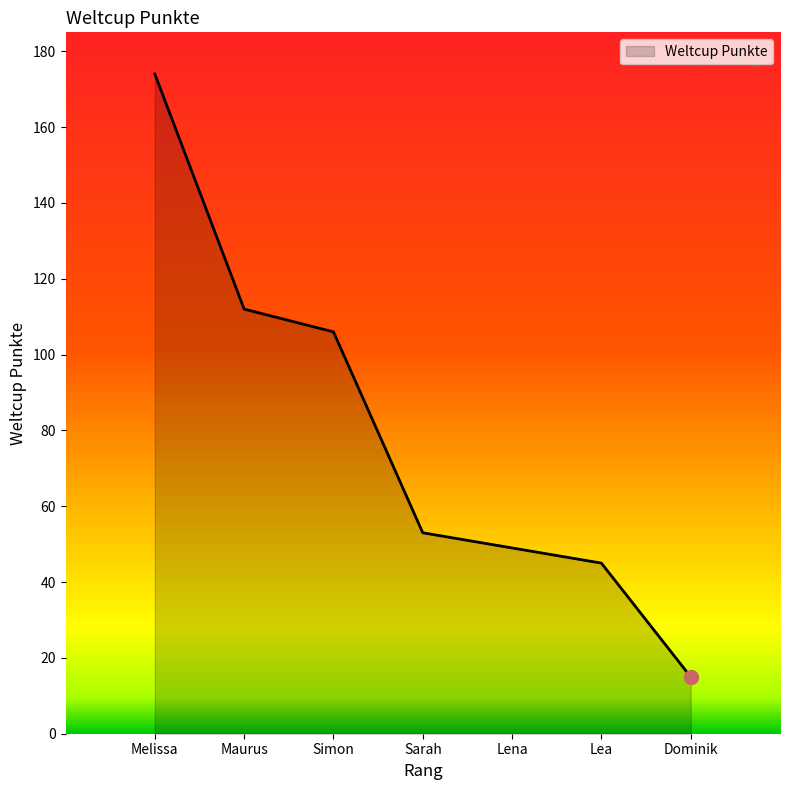

What is the maximum value shown in the chart?

174